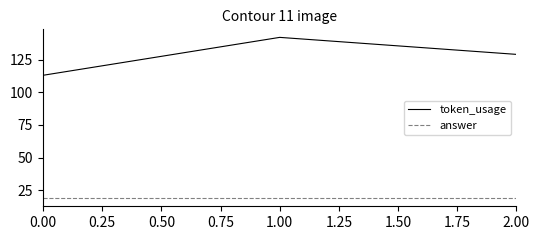

Between 0.00 and 1.00, which series saw the biggest shift?

token_usage